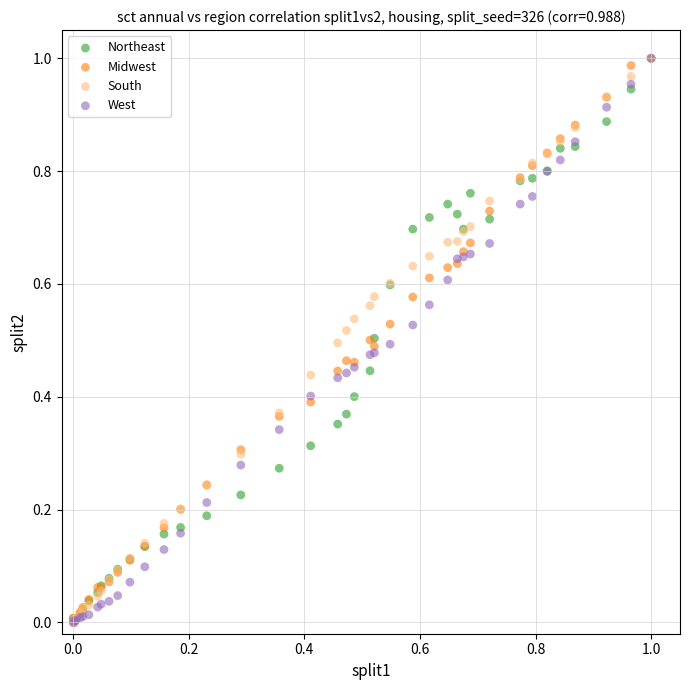

What are all the series names shown in the legend?

Northeast, Midwest, South, West